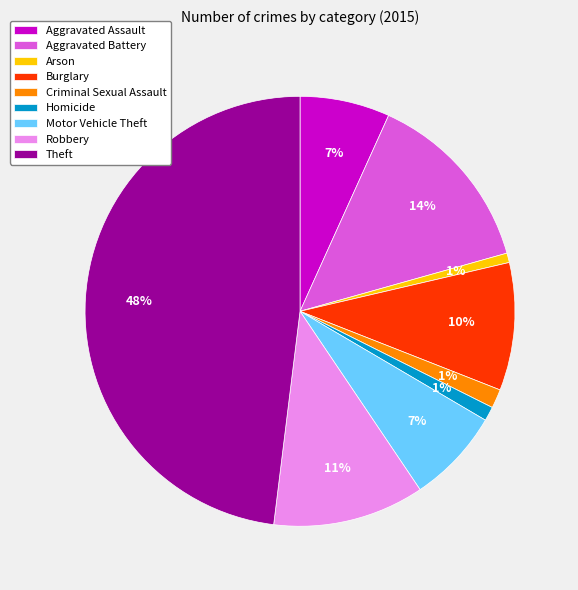

Combined, do Aggravated Battery and Arson account for over 50%?

No